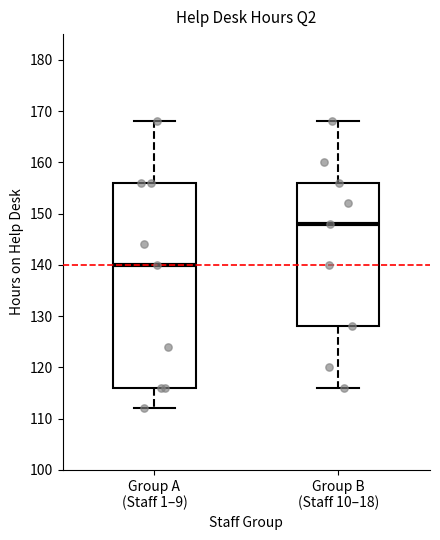

Which box has the lowest median line?

Group A (Staff 1–9)